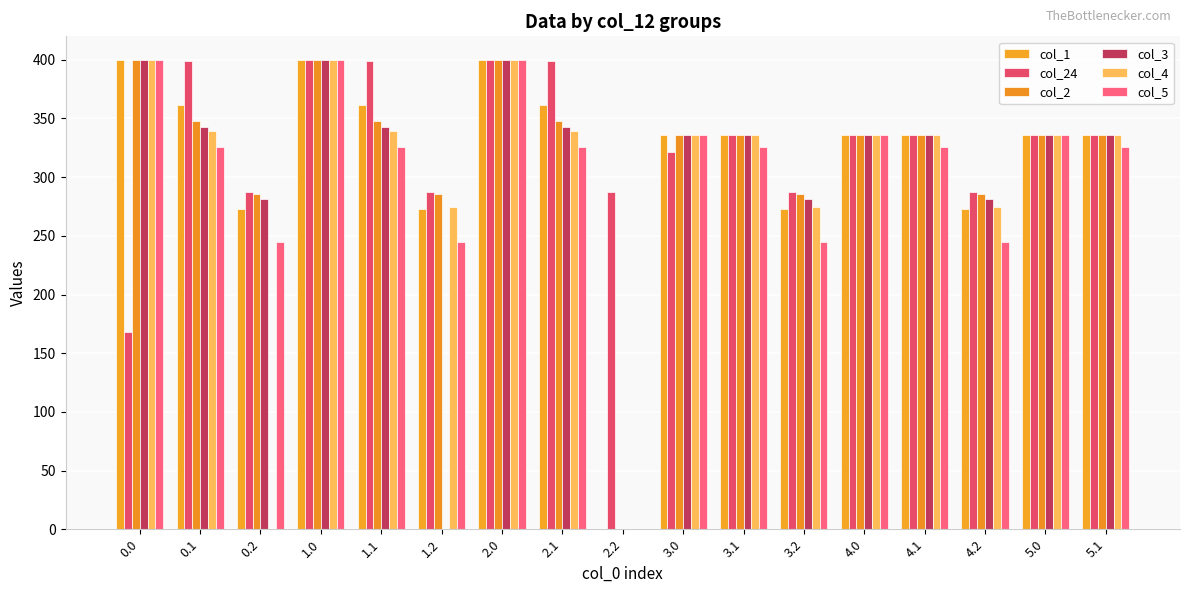

What value does the col_5 series have at 1.0?

400.0